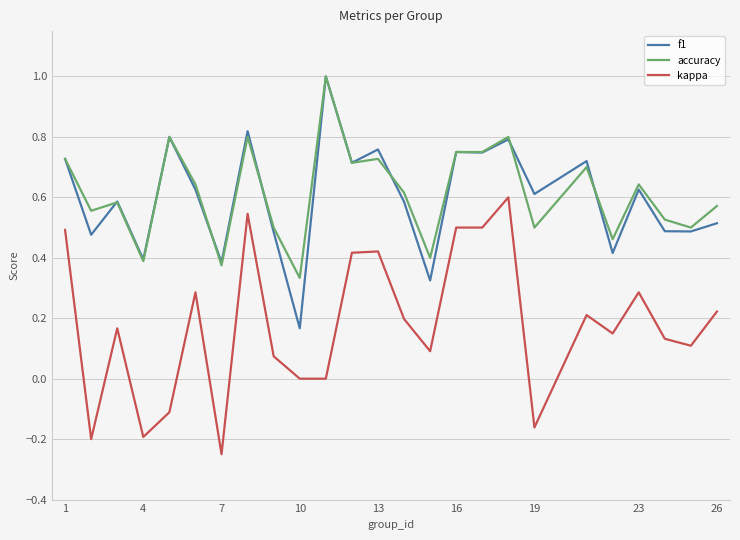

How many accuracy values are between 0 and 1?

25